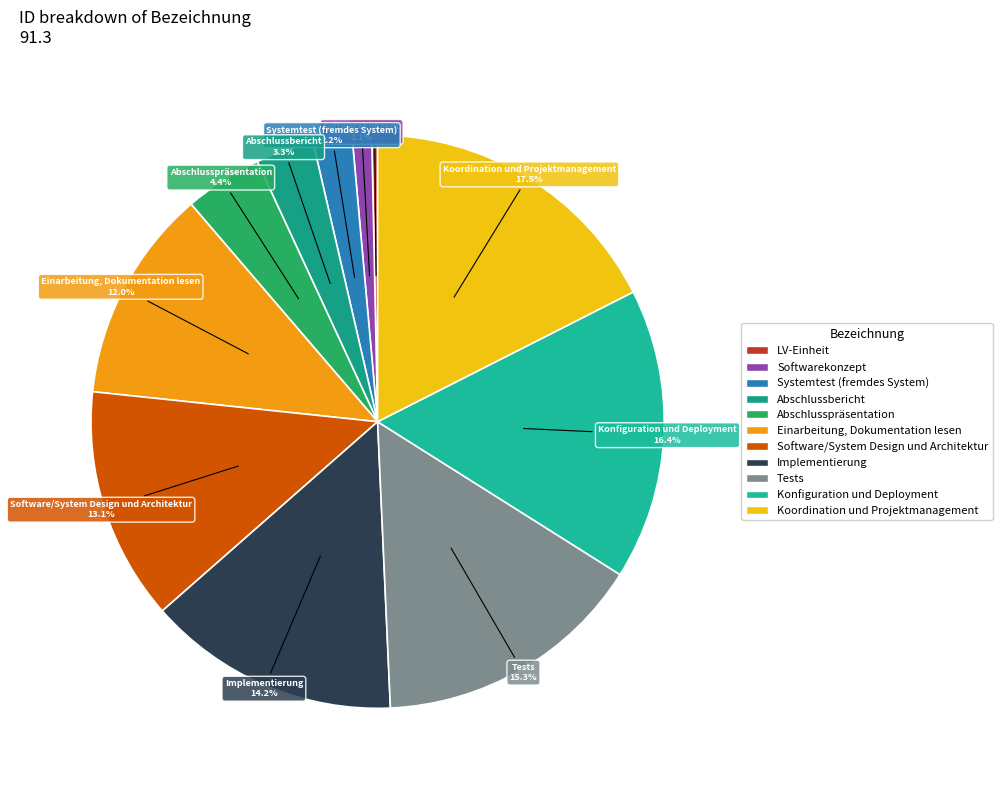

Approximately how many times larger is the value at Abschlussbericht compared to Koordination und Projektmanagement?

0.2